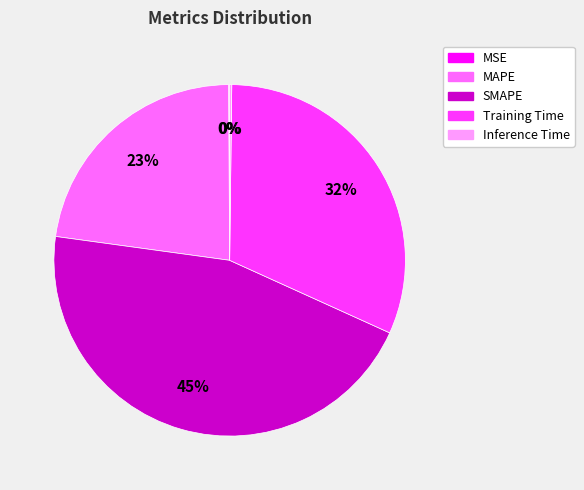

Does Training Time represent more than half of the total?

No